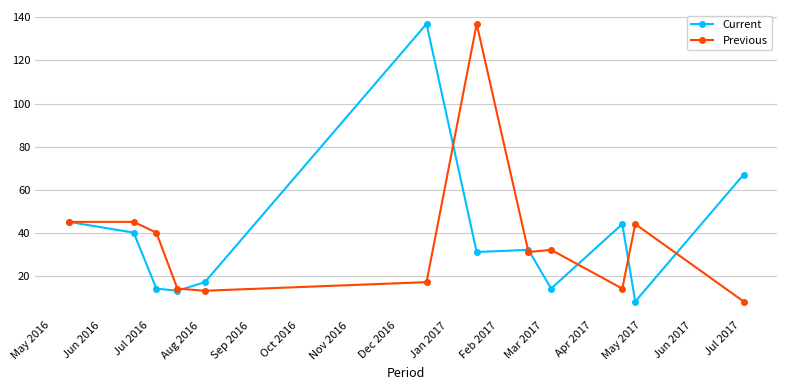

What is the value of the Previous point at the 5th from the left?

13